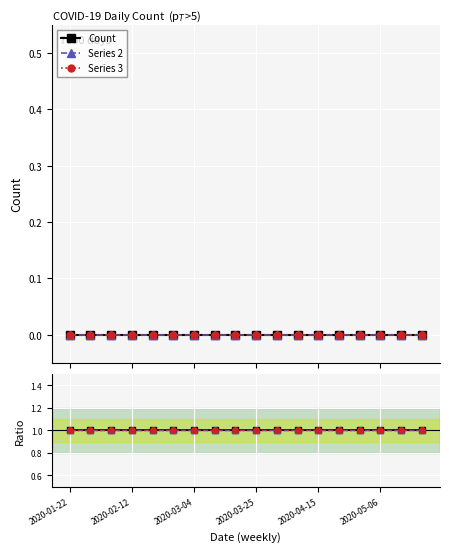

True or false: Ratio S3 has more than 2 points higher than both neighbors.

False